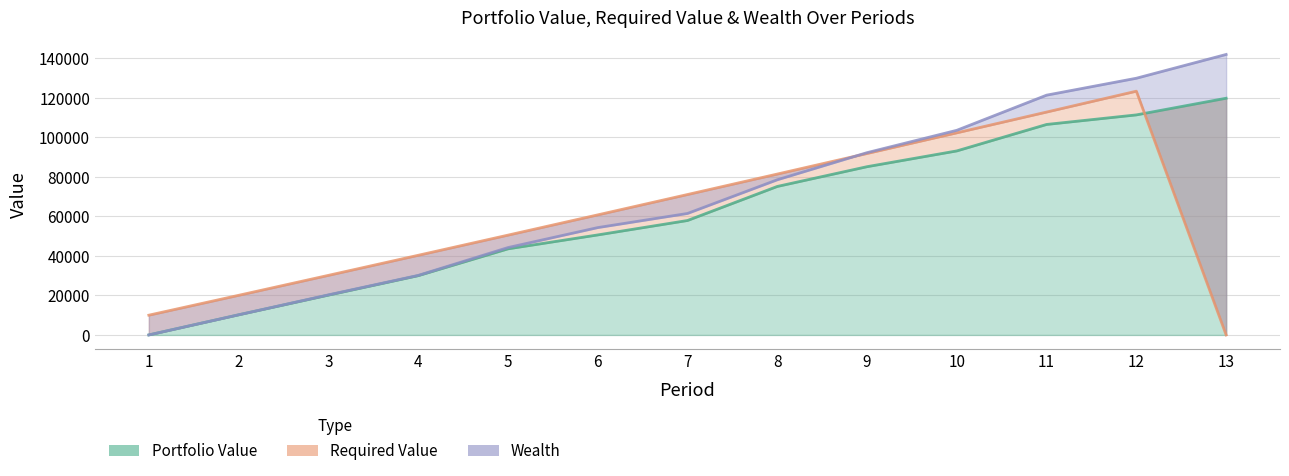

What is the sum of all Required Value values?

794480.4